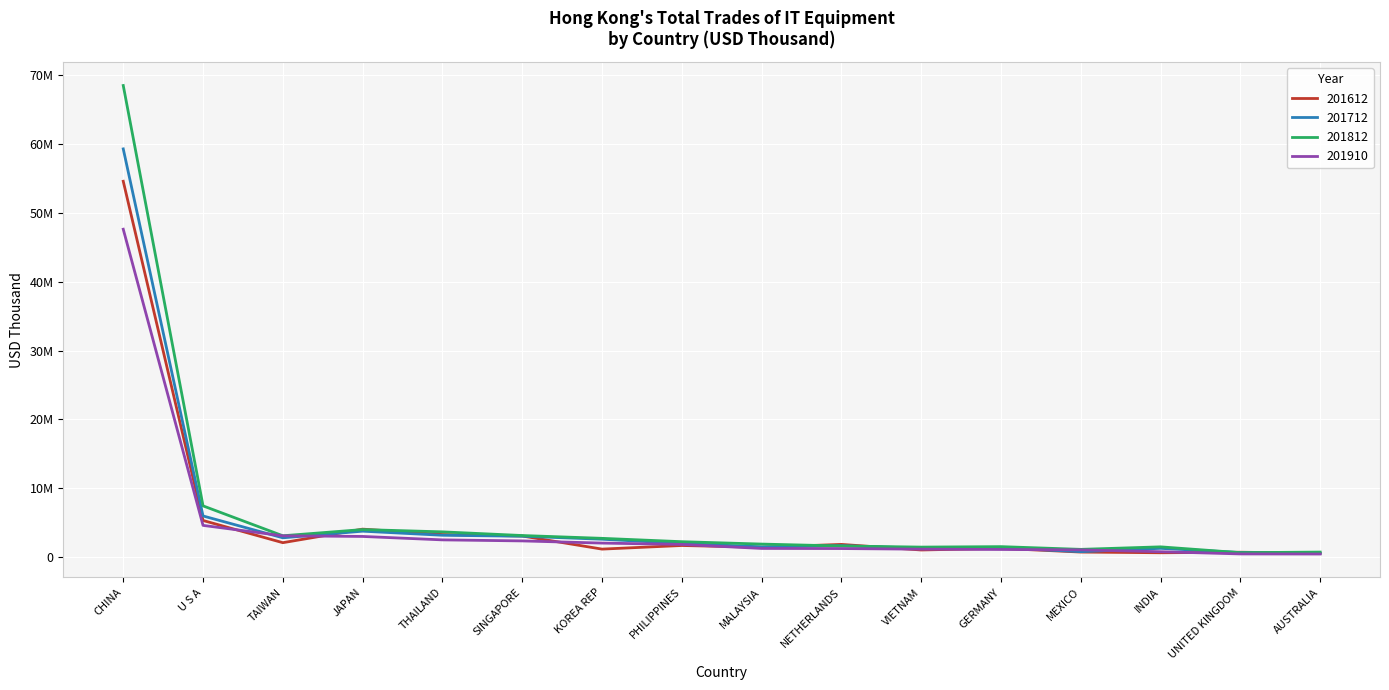

Is this an area chart (filled region under the line)?

No